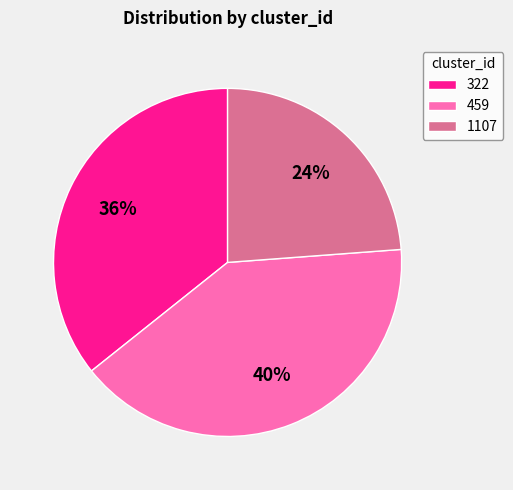

Is there a majority slice in this chart?

No